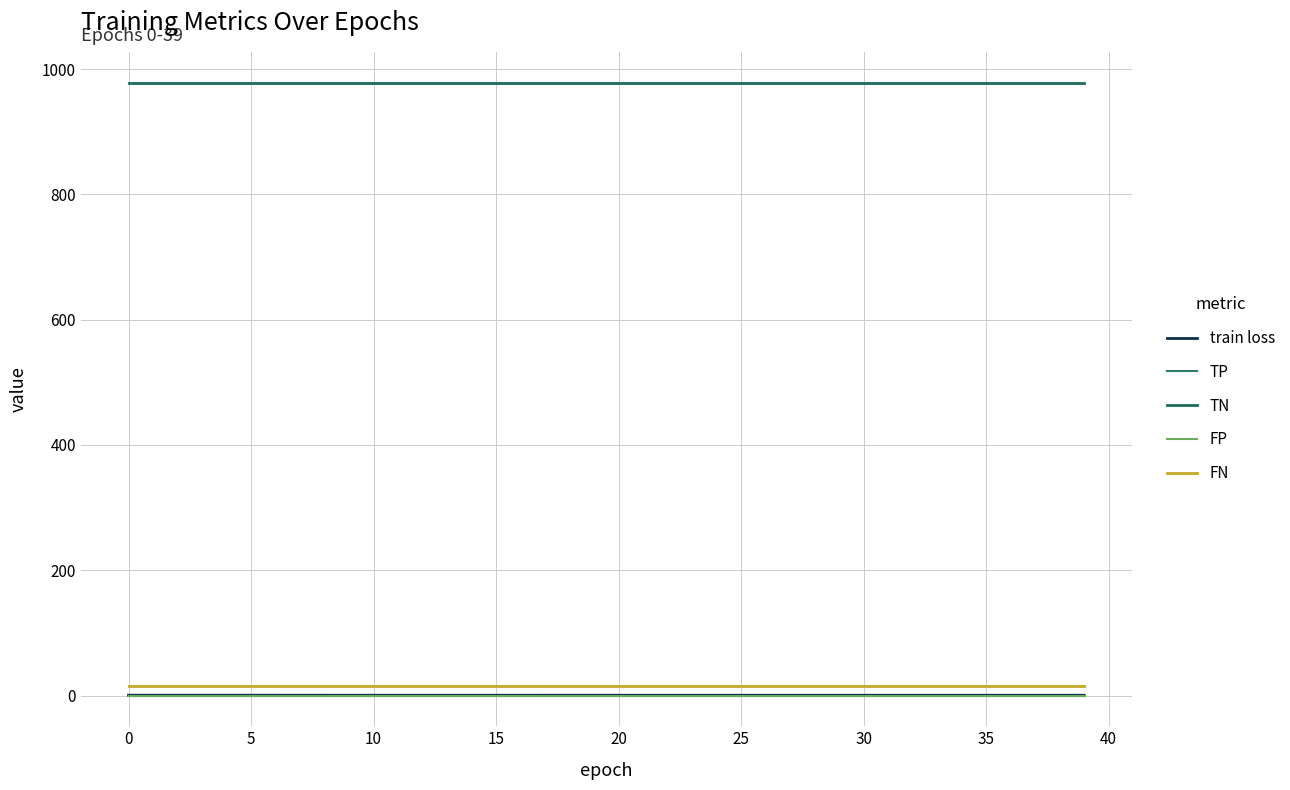

Is this an area chart (filled region under the line)?

No